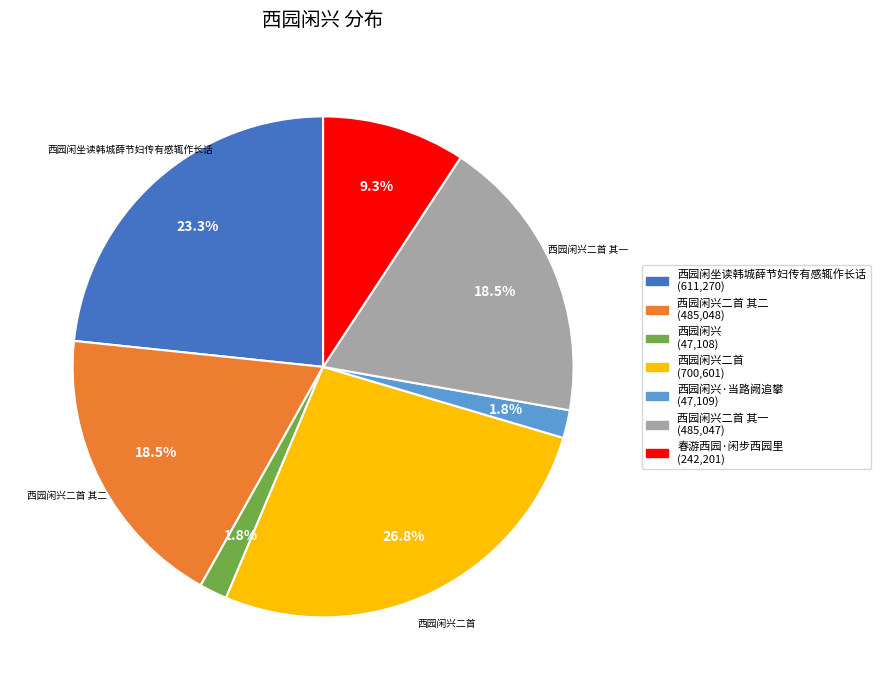

Is there any slice that represents more than half of the pie?

No